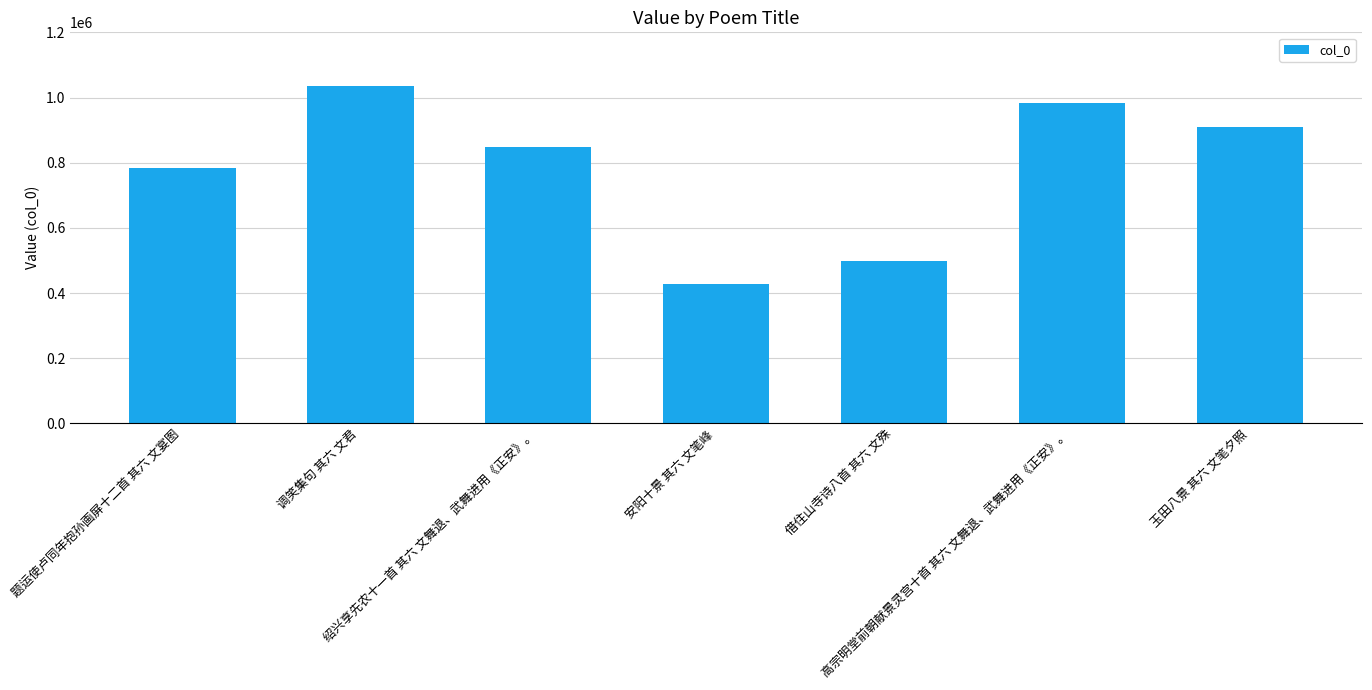

What is the change in value from 安阳十景 其六 文笔峰 to 高宗明堂前朝献景灵宫十首 其六 文舞退、武舞进用《正安》。?

+553256